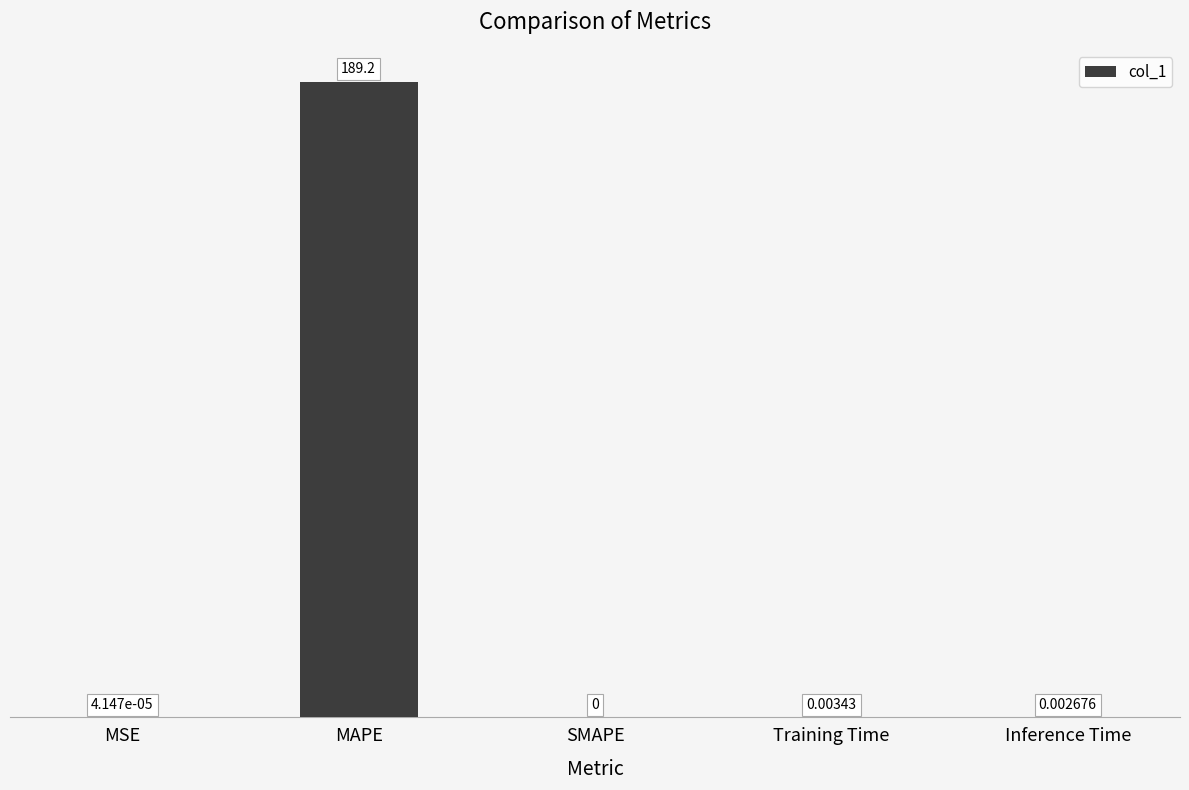

Between MAPE and SMAPE, which is larger?

MAPE